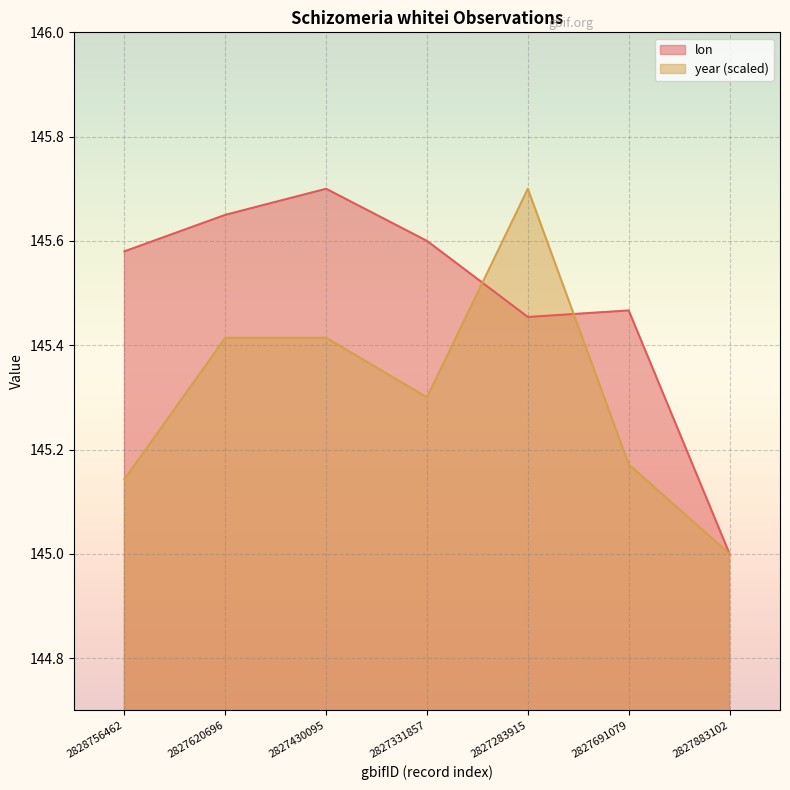

At which category does year reach its first local peak?

2827283915